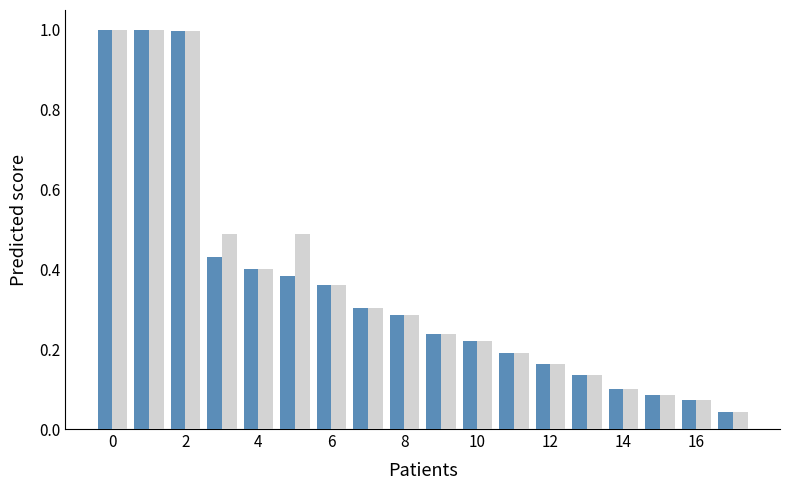

Count the number of categories in the chart.

18